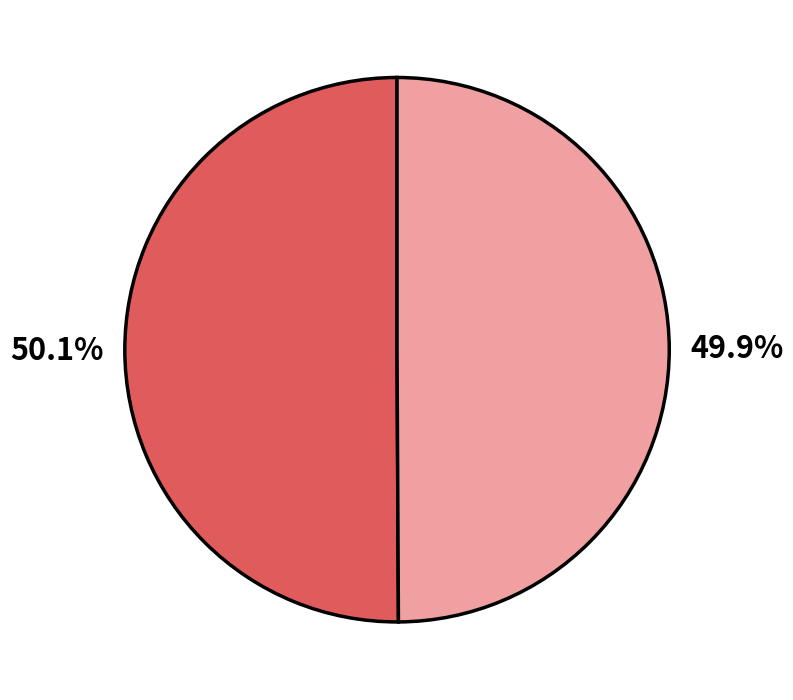

Does any single category account for the majority?

Yes